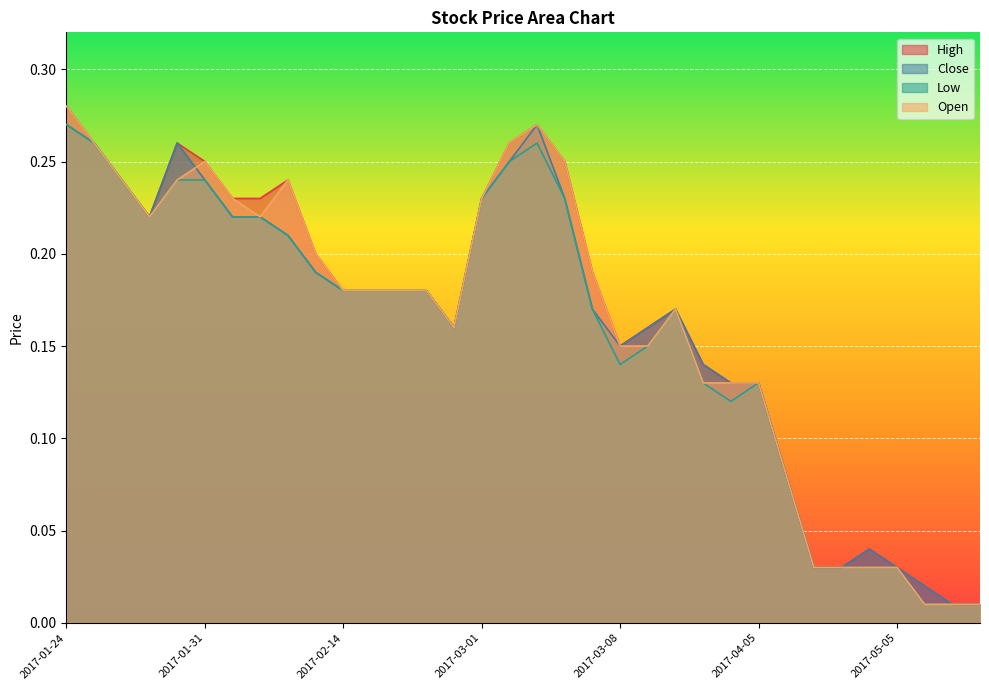

Read the High value at 2017-02-01.

0.2